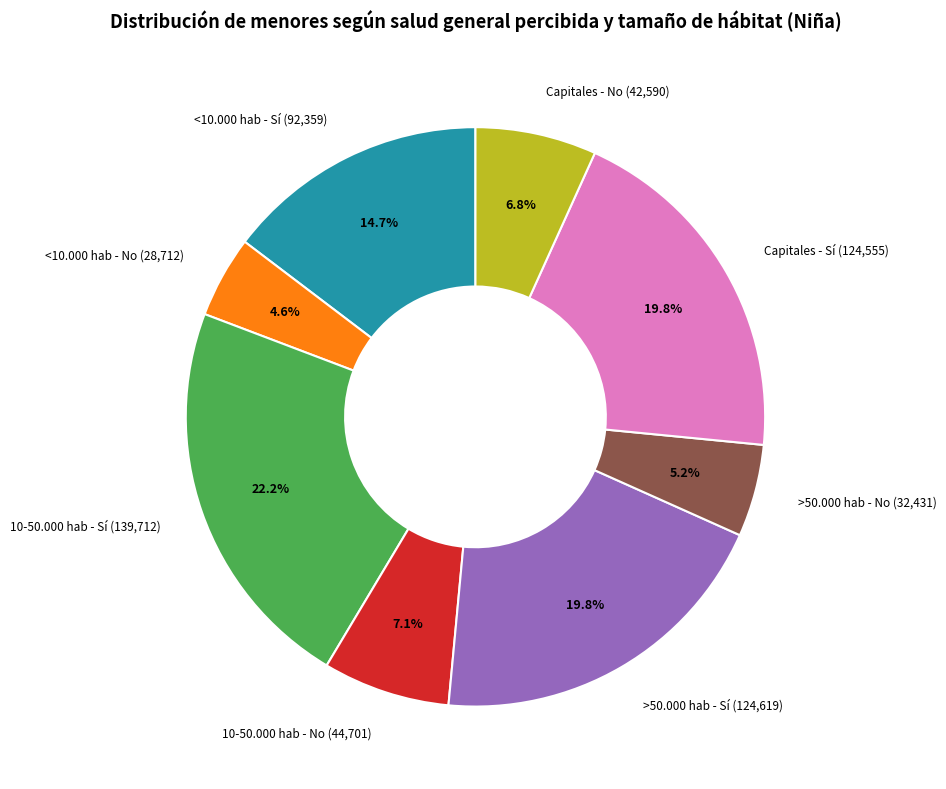

Is there any slice that represents more than half of the pie?

No